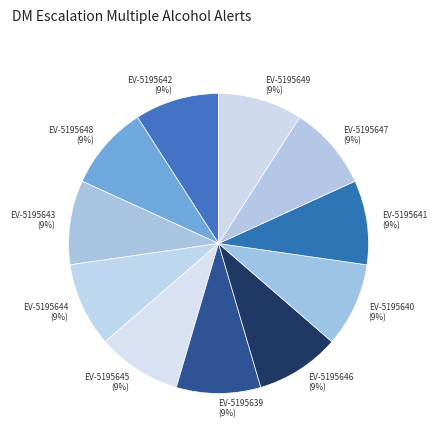

Count the number of slices in the pie.

11